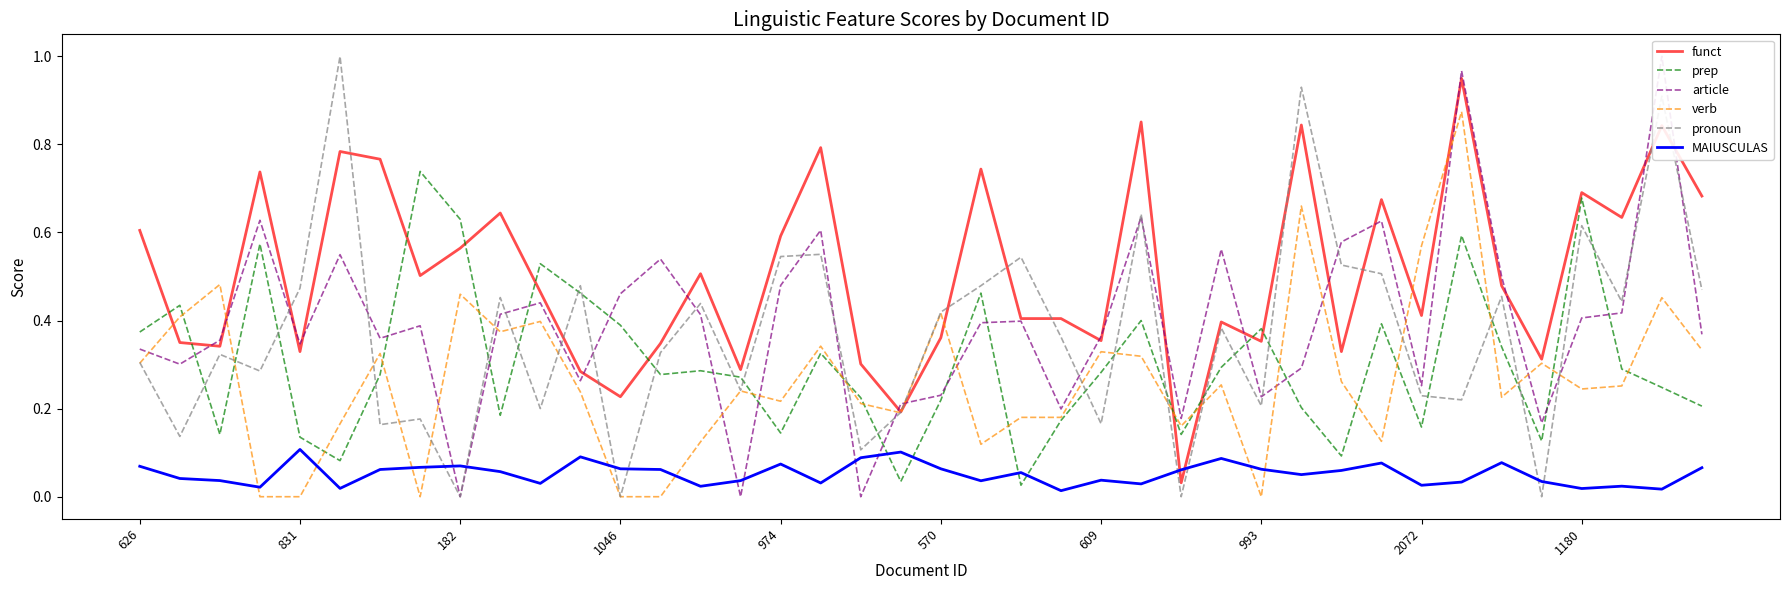

Between 23 and 37, which series saw the biggest shift?

funct